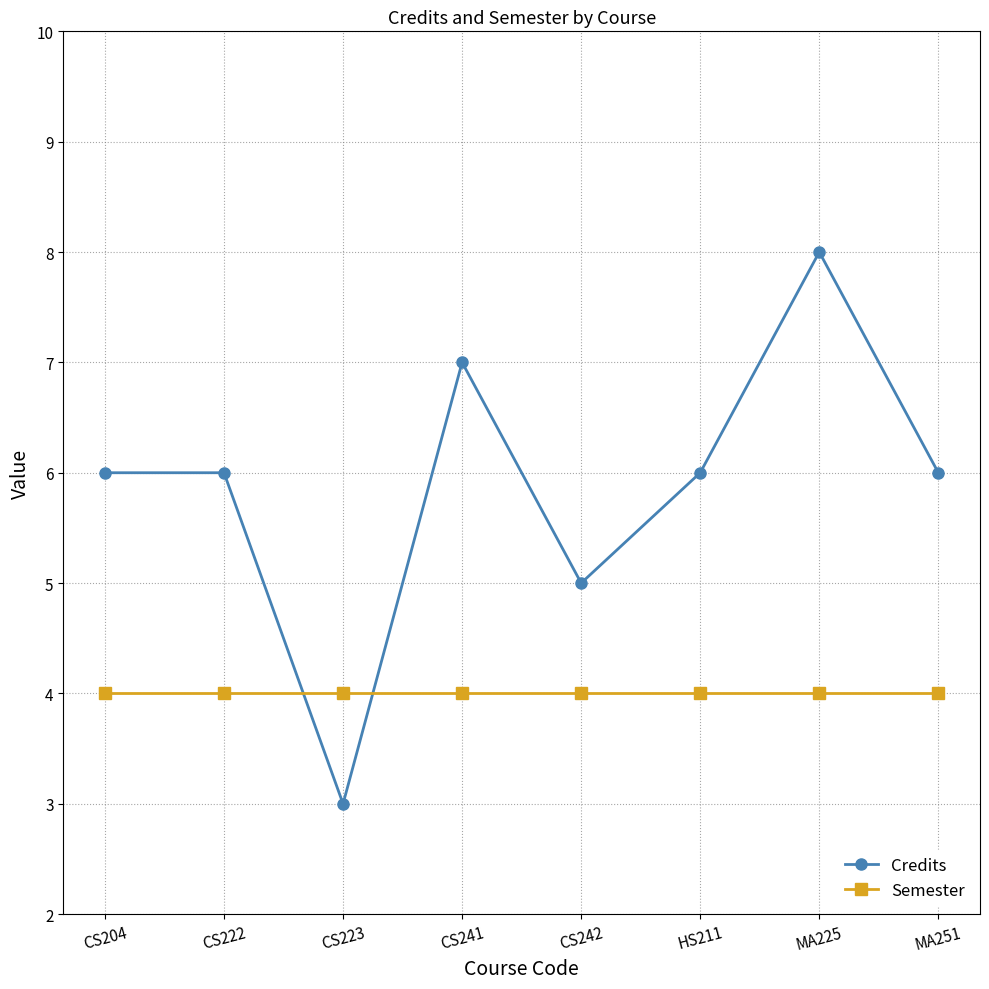

True or false: Credits and Semester intersect in this chart.

True